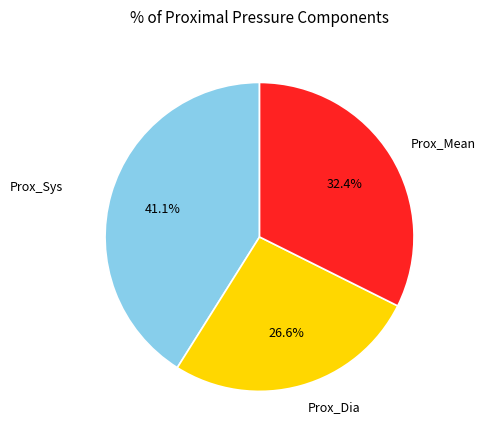

Is Prox_Dia the majority of the pie?

No